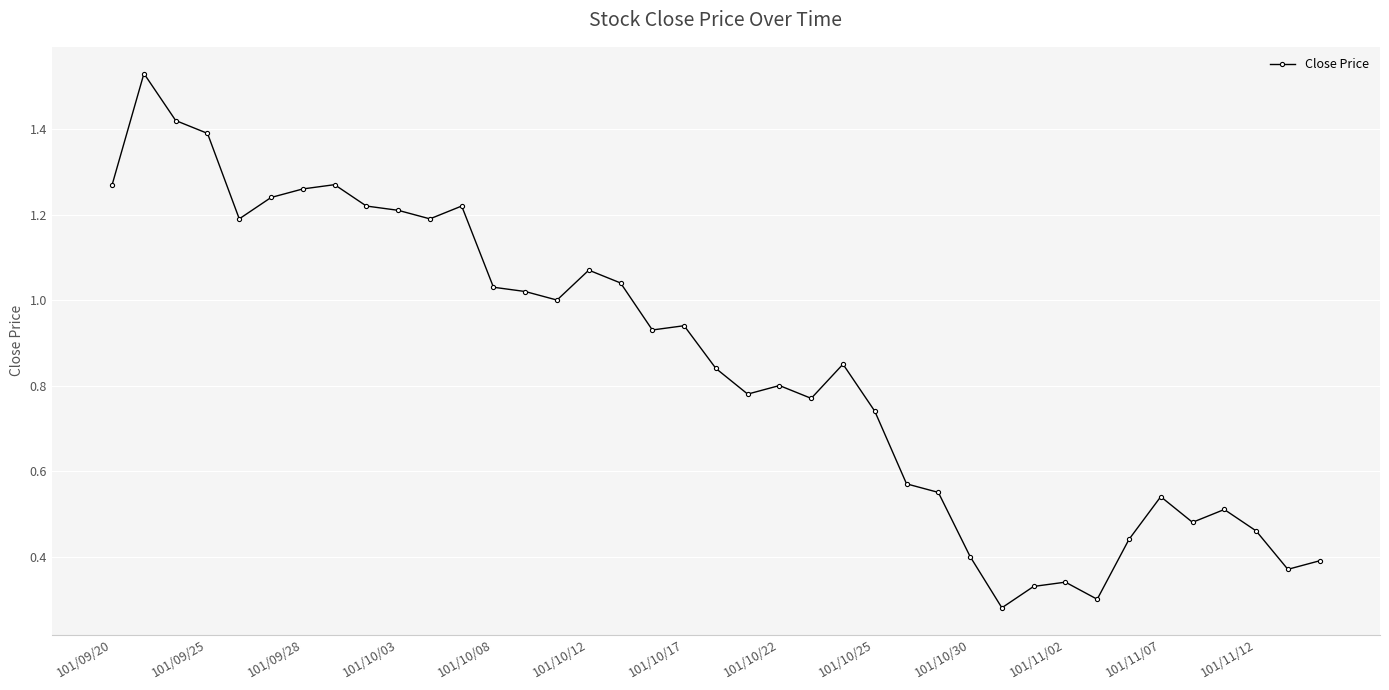

What is the sum of all values?

33.2